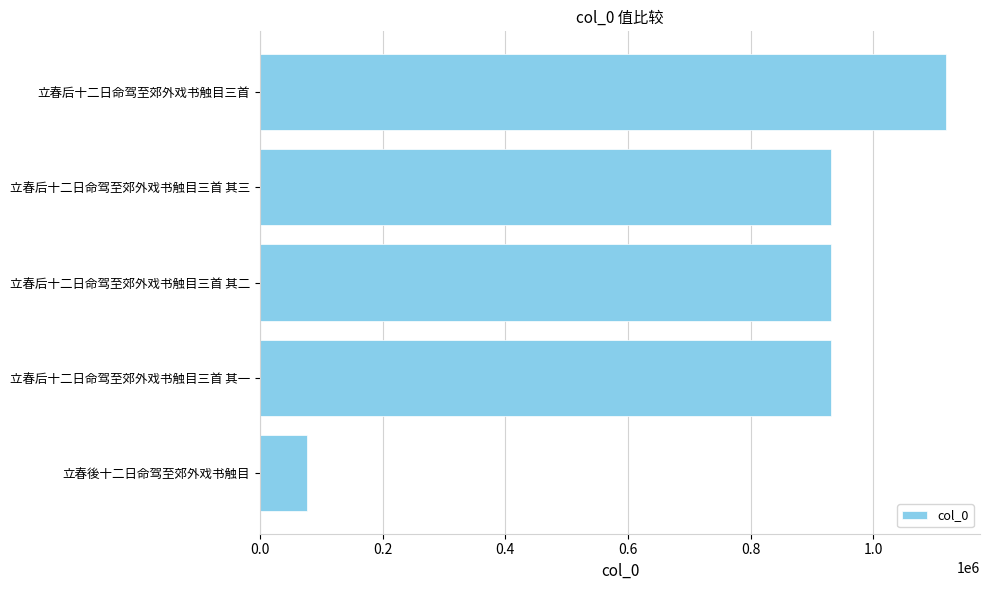

What is the difference between the maximum and minimum values?

1041339